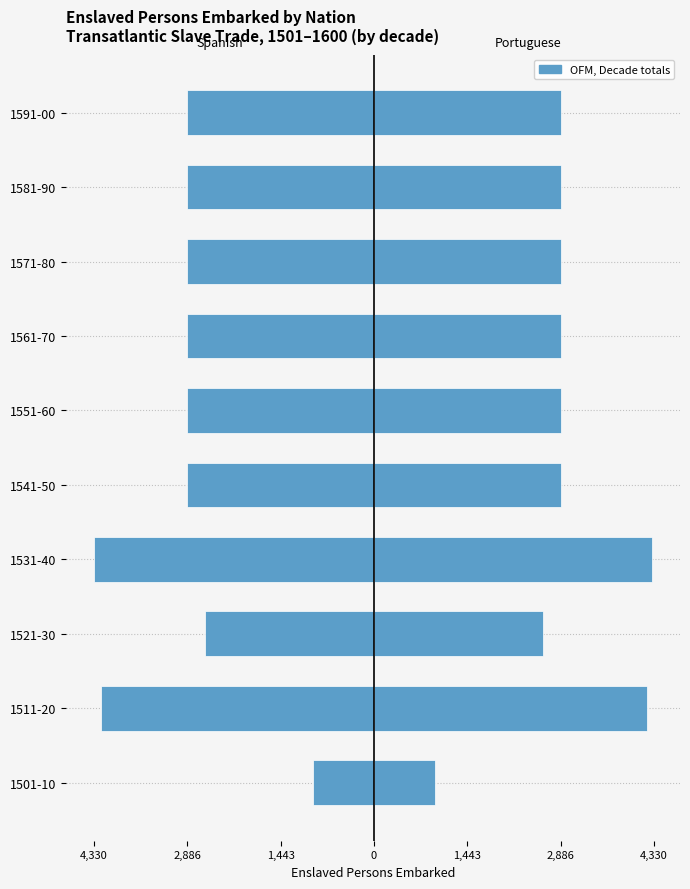

At how many categories does at least one series exceed 3691?

2